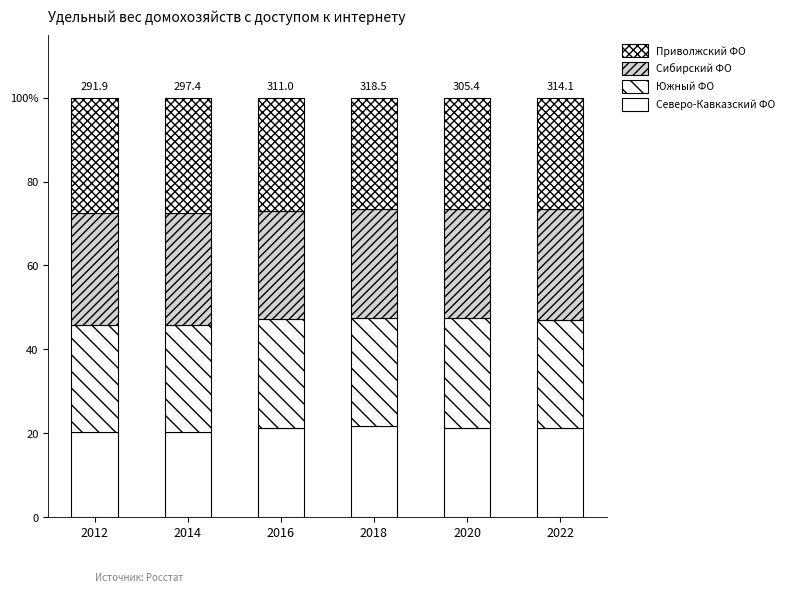

What is the total value across all series at 2018?

100.0